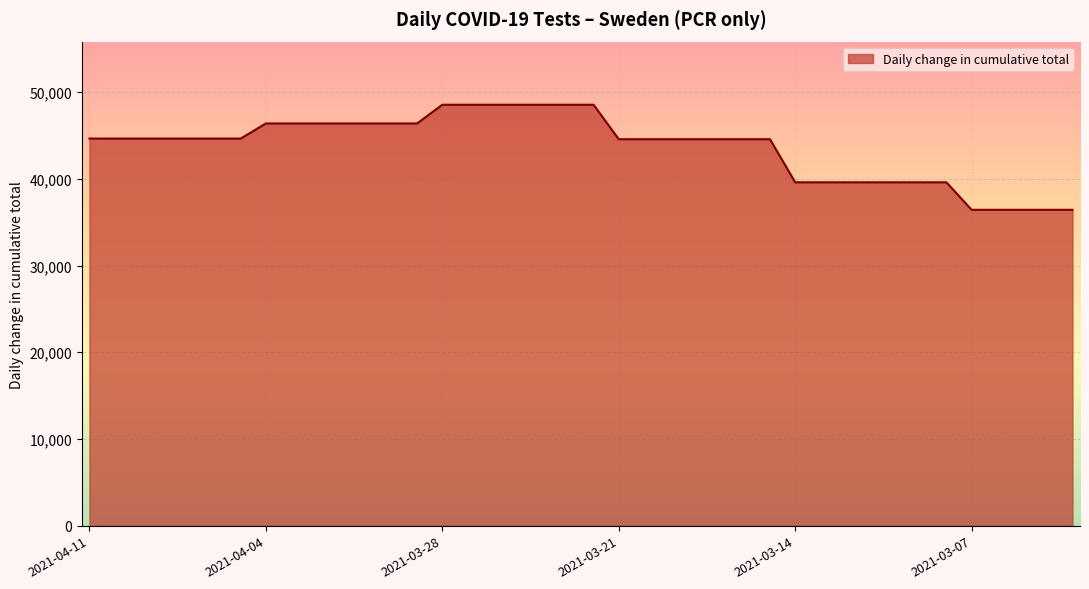

What is the difference between the maximum and minimum values?

12120